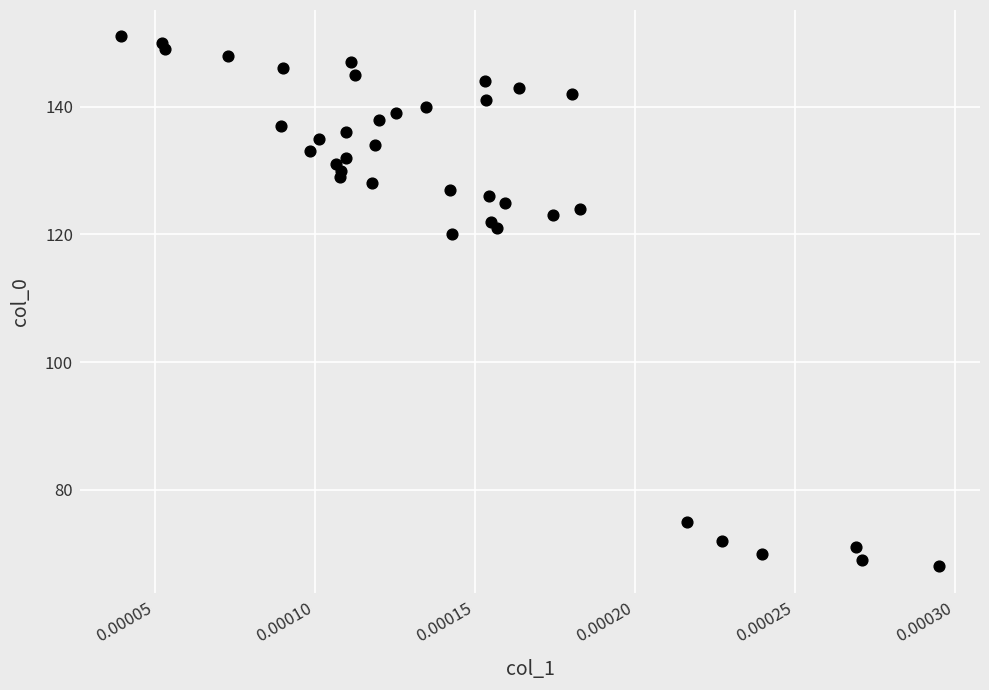

What is the range of Y values (max minus min)?

83